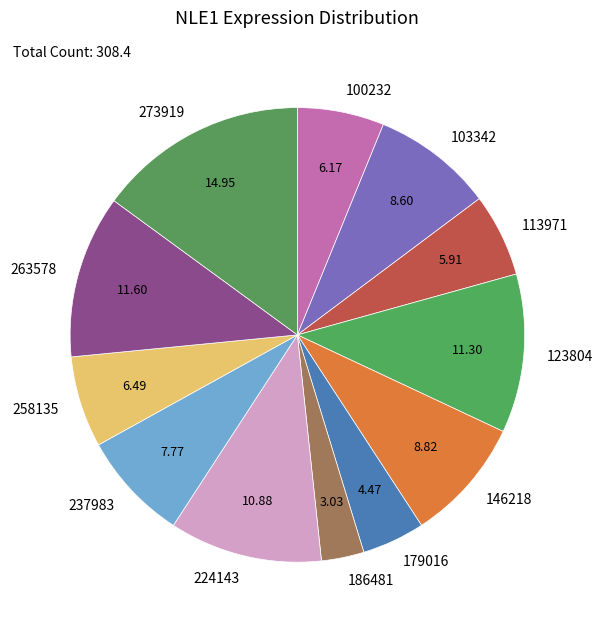

Approximately how many times larger is the value at 103342 compared to 186481?

2.8